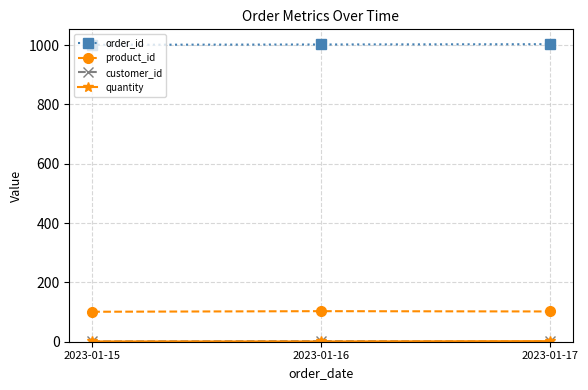

What is the value of the product_id point at the 2nd from the left?

103